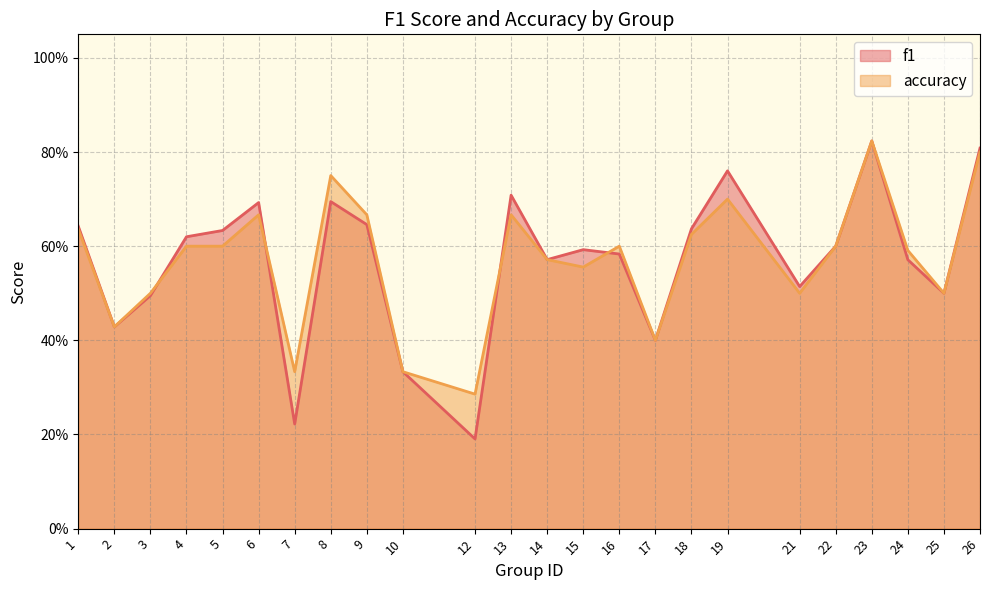

Between 14 and 21, which series saw the biggest shift?

accuracy